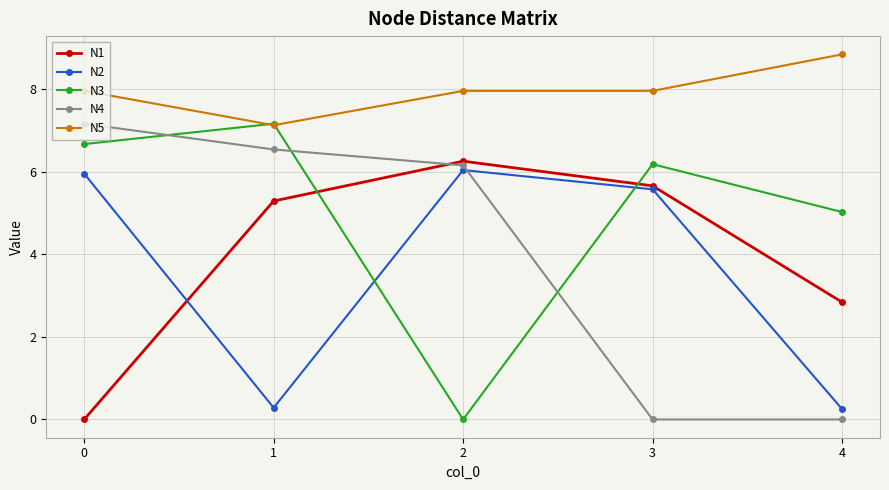

What are all the series names shown in the legend?

N1, N2, N3, N4, N5